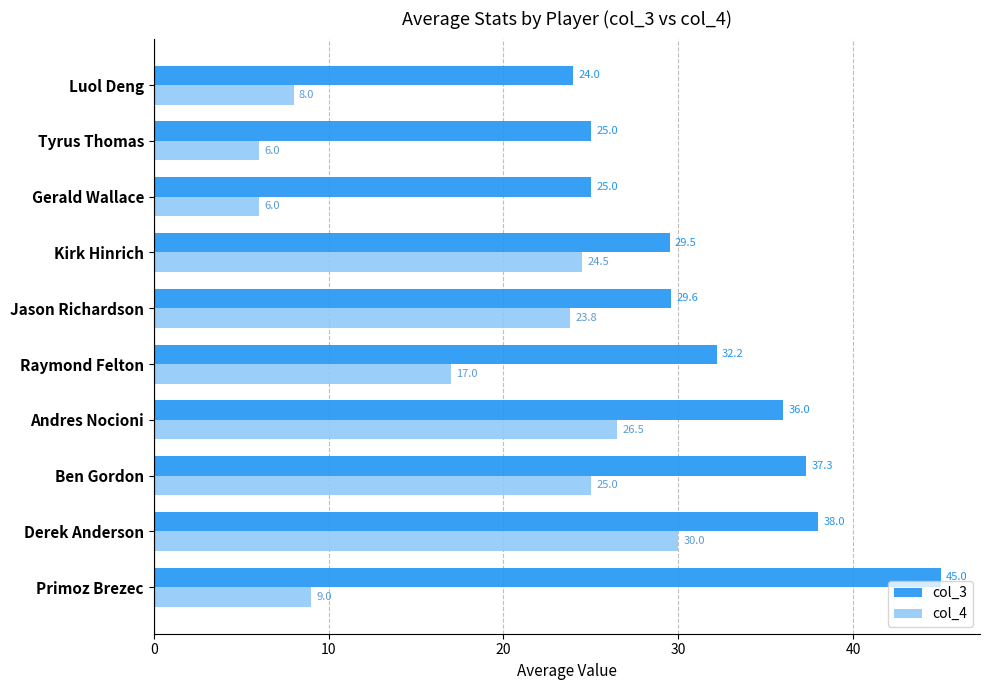

The col_4 series shows 24.5 at Kirk Hinrich. True or false?

True